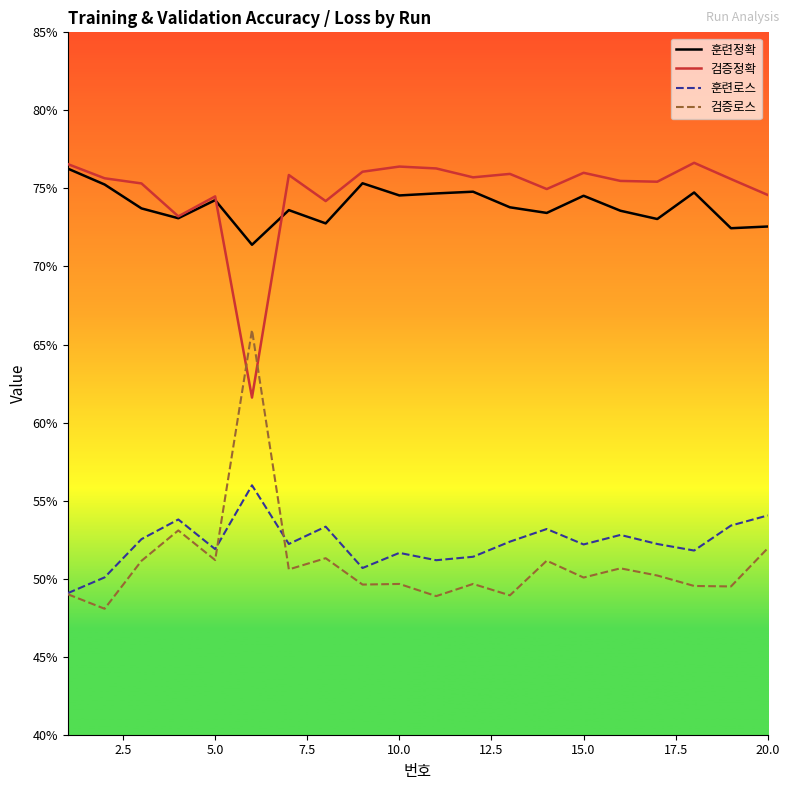

What are all the series names shown in the legend?

훈련정확, 검증정확, 훈련로스, 검증로스